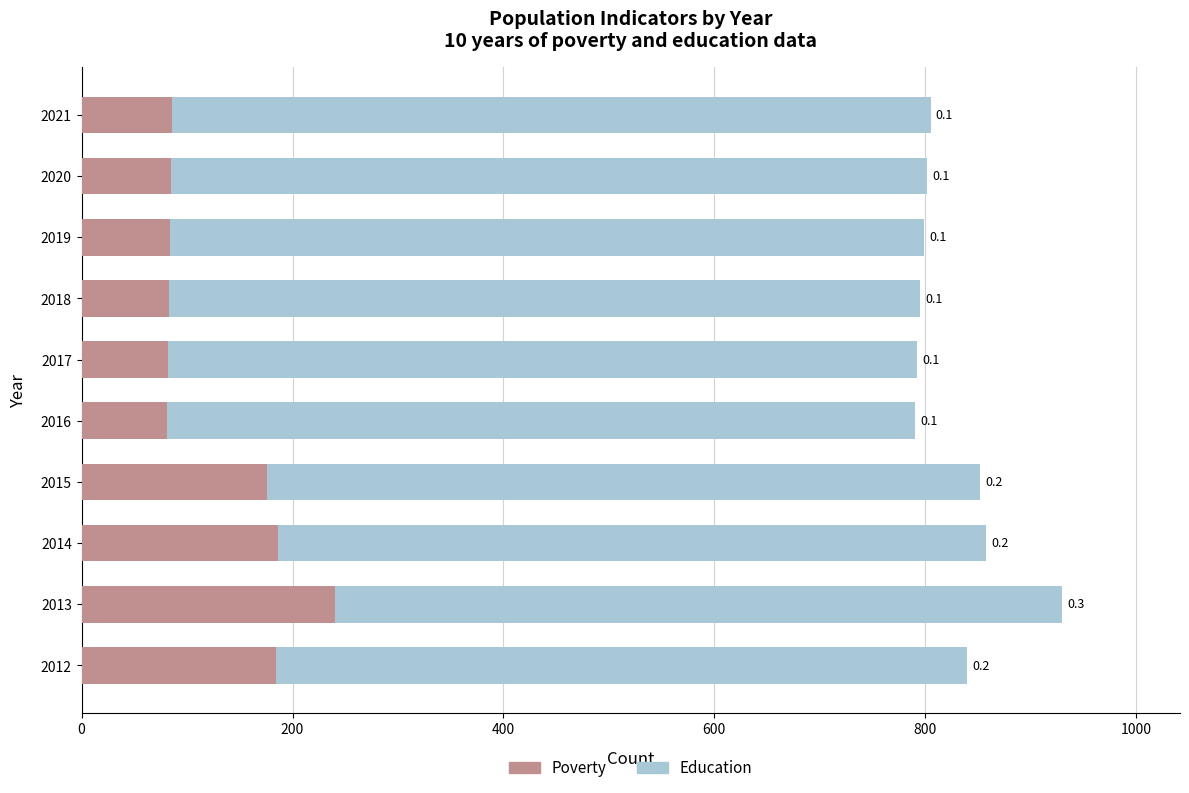

Reading right to left, list all the values displayed in this chart.

Poverty: 86	85	84	83	82	81	176	186	240	184
Education: 719	717	715	712	710	709	676	672	690	656